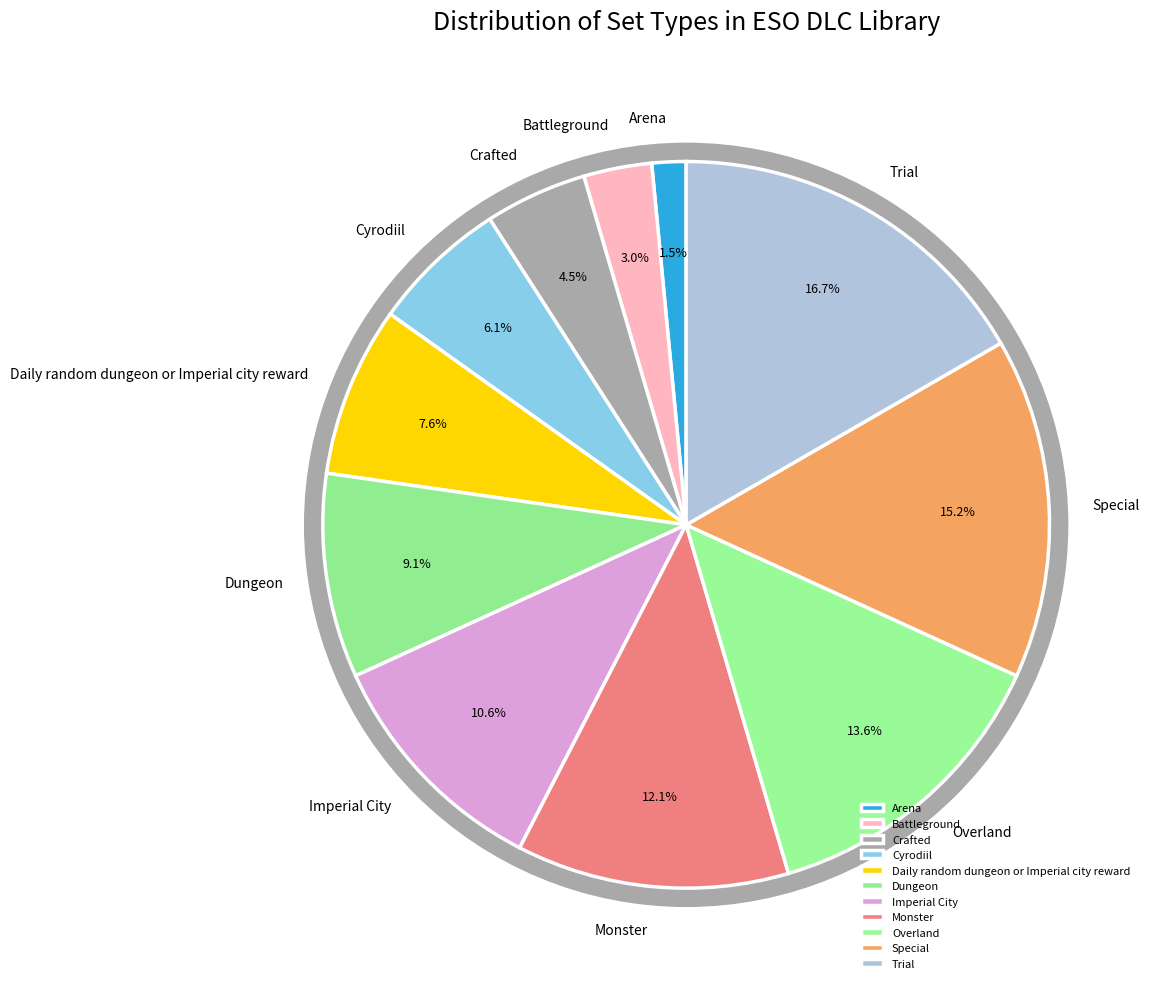

Is there a majority slice in this chart?

No